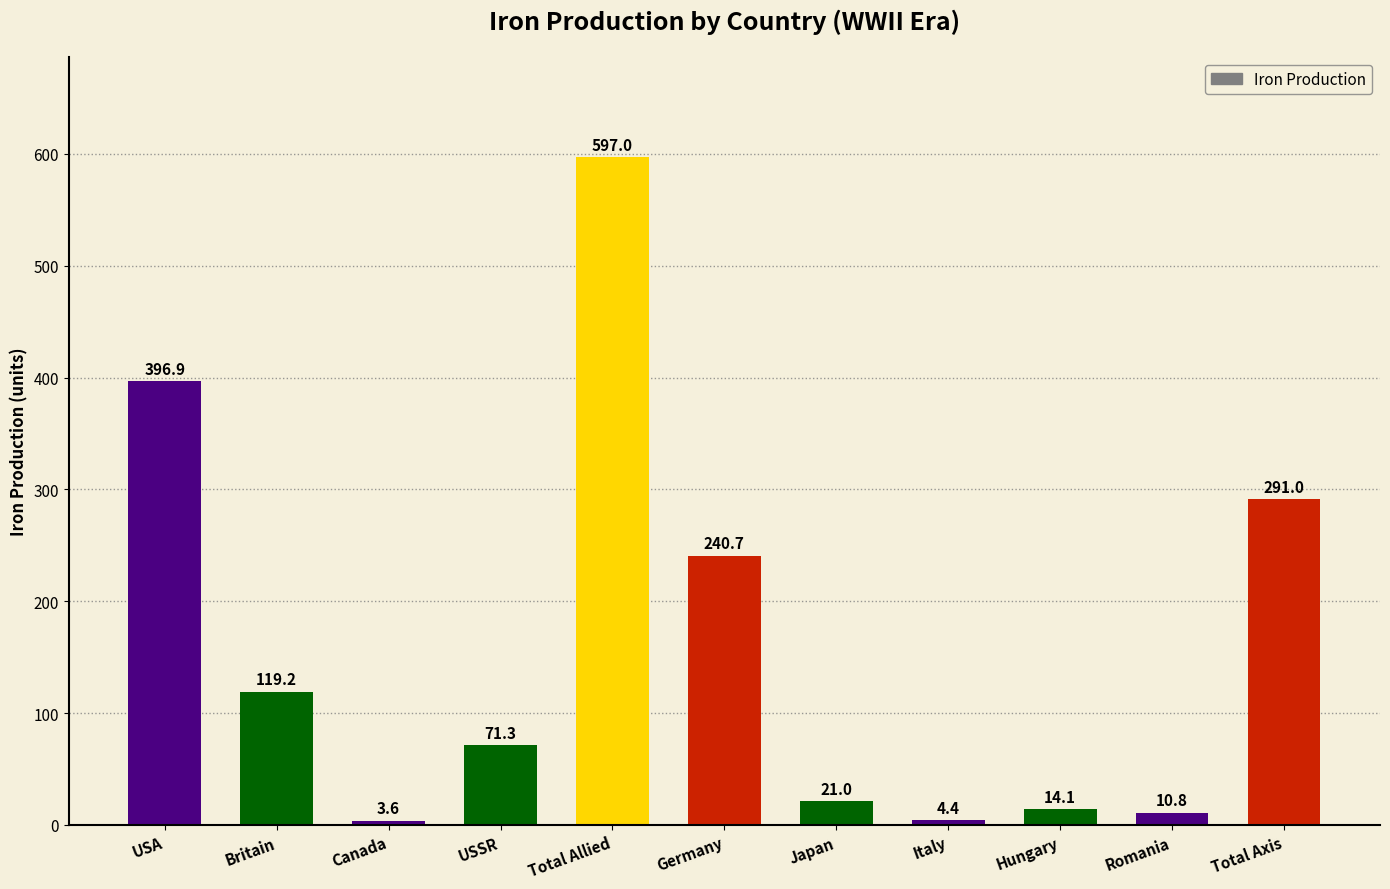

What is the sum of all values?

1770.0